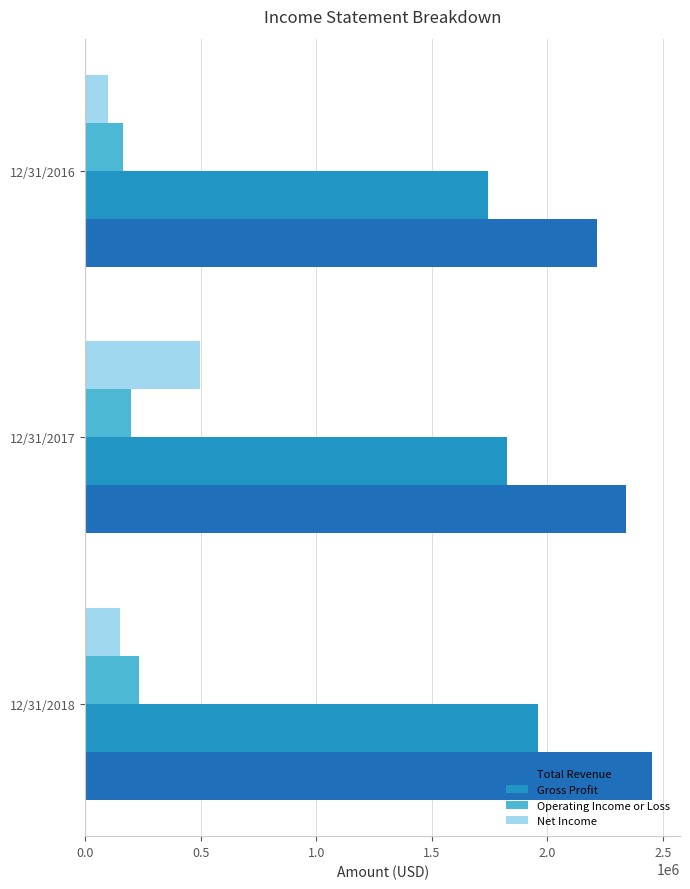

Rank the series by their maximum value, from highest to lowest.

Total Revenue, Gross Profit, Net Income, Operating Income or Loss